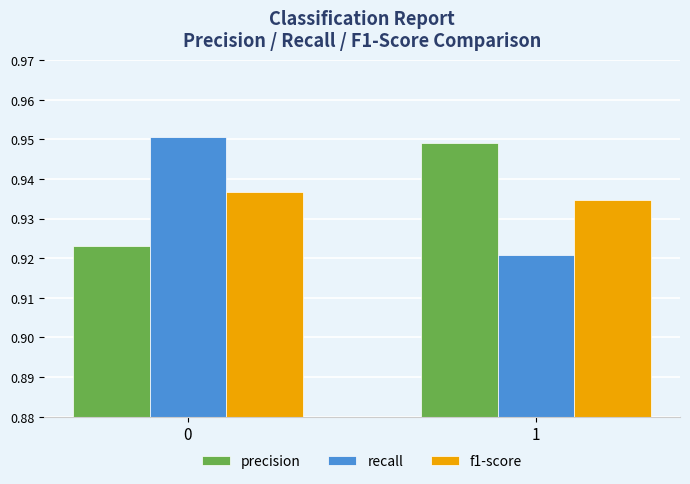

True or false: f1-score has a value of 0.6 at 1.

False